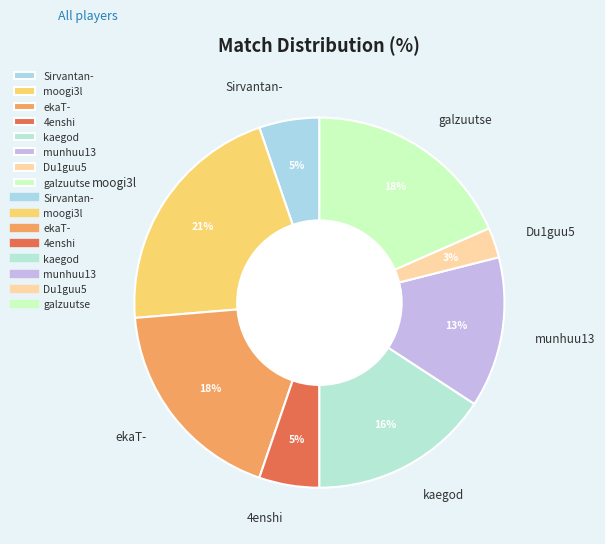

How many slices are in this pie chart?

8